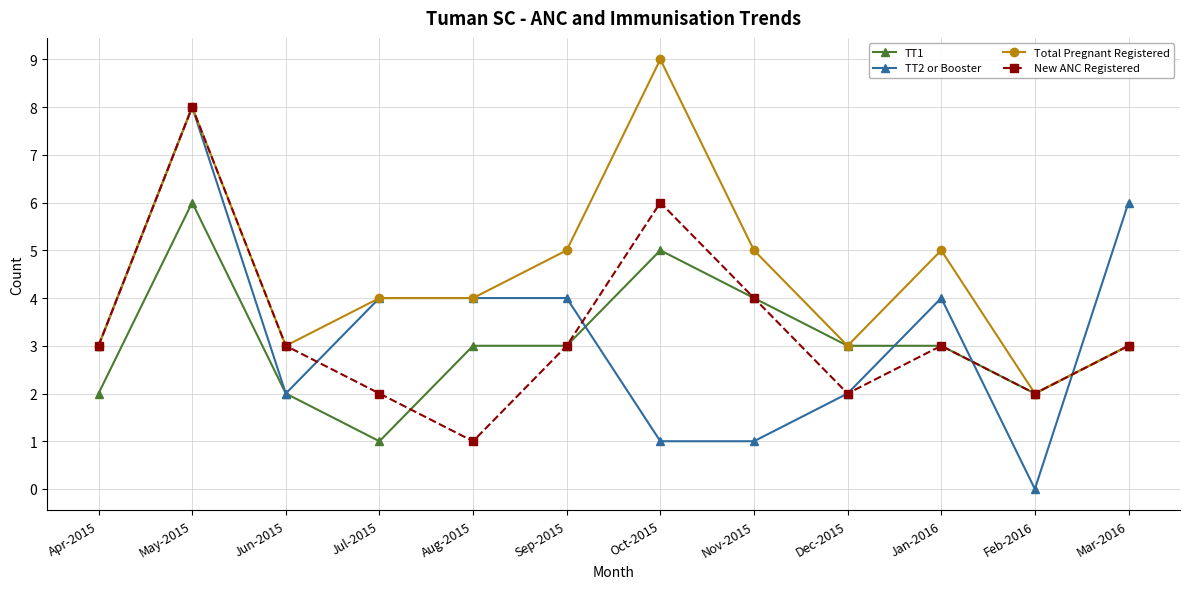

What is the difference between the maximum and minimum values in the TT1 series?

5